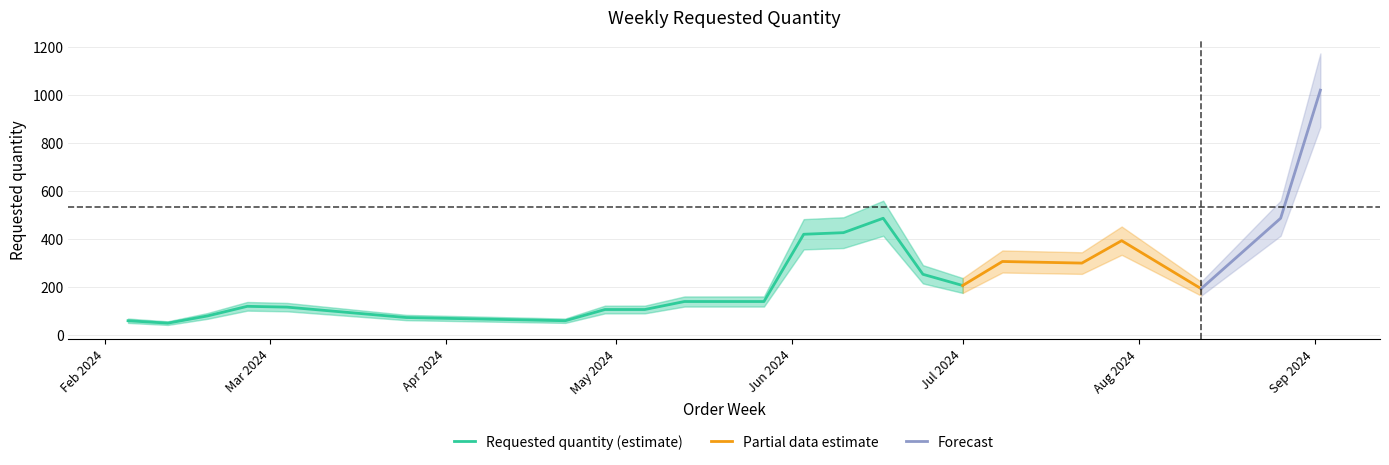

At which category does the data reach its first local peak?

2024-03-04